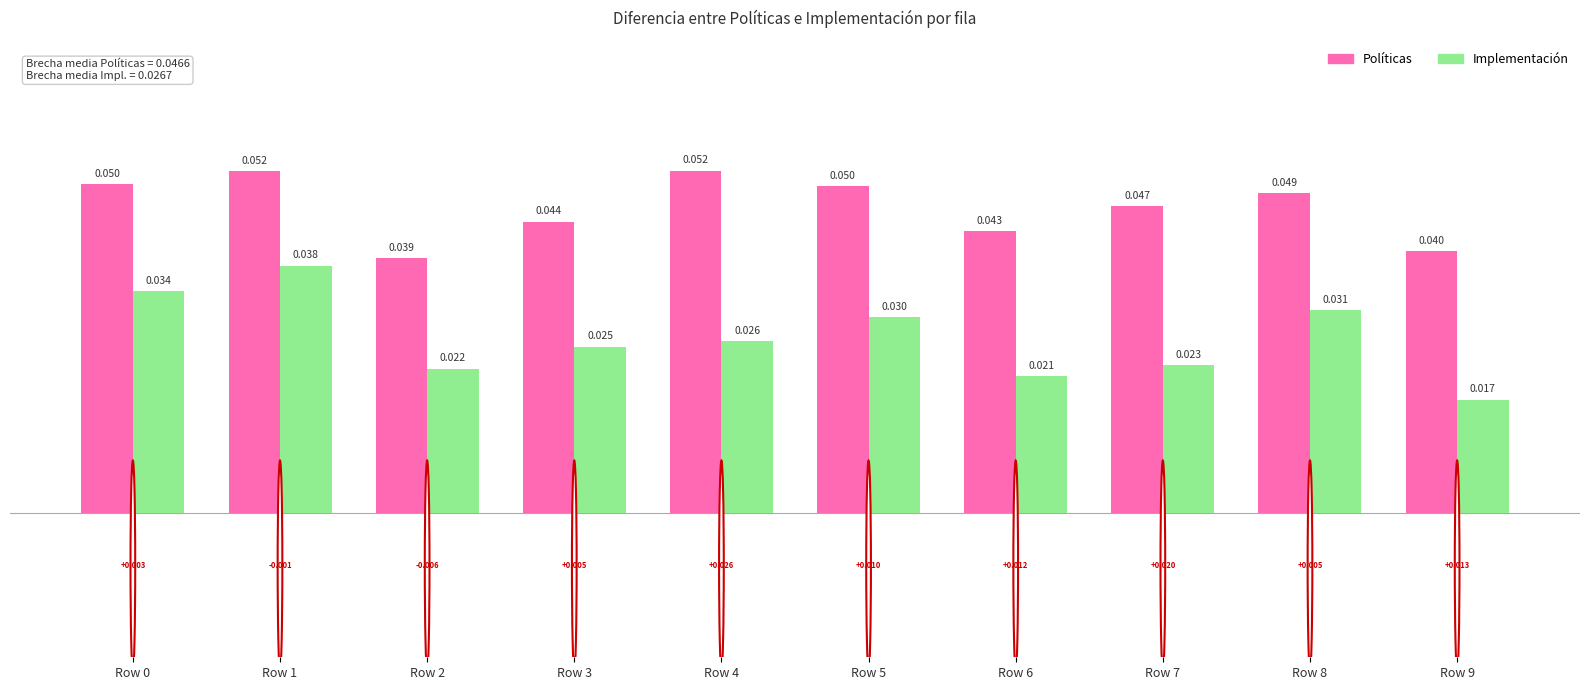

Does the chart contain any negative values?

No